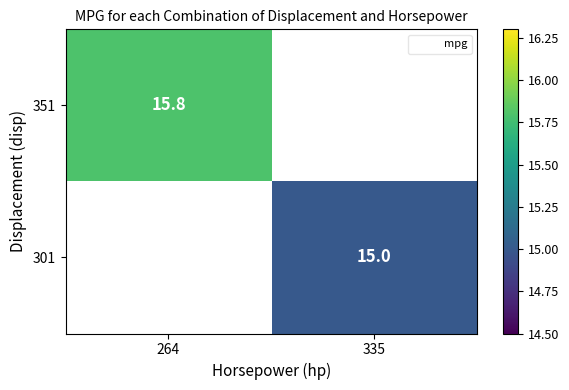

Is the value of 351 at 264 greater than the value of 301 at 335?

Yes